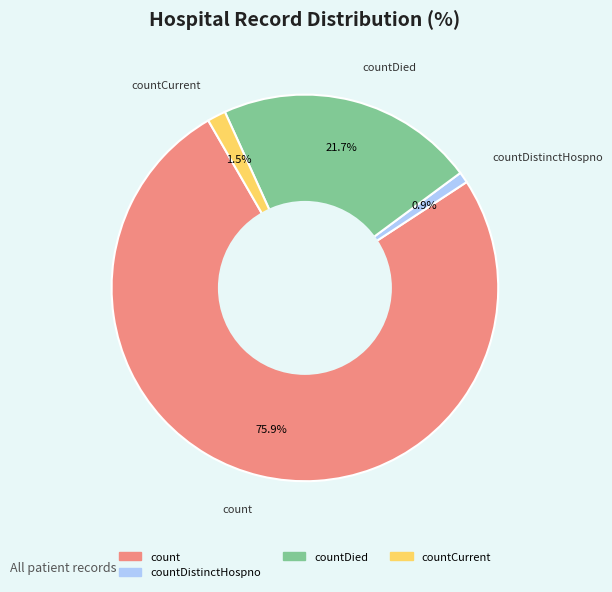

Does any single category account for the majority?

Yes